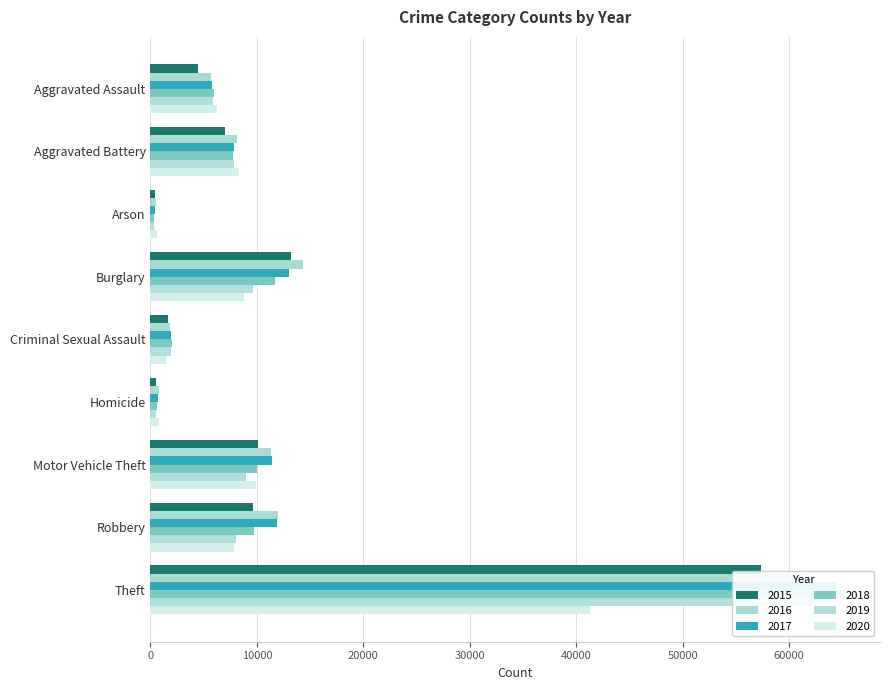

Which category has the highest value across all series?

Theft